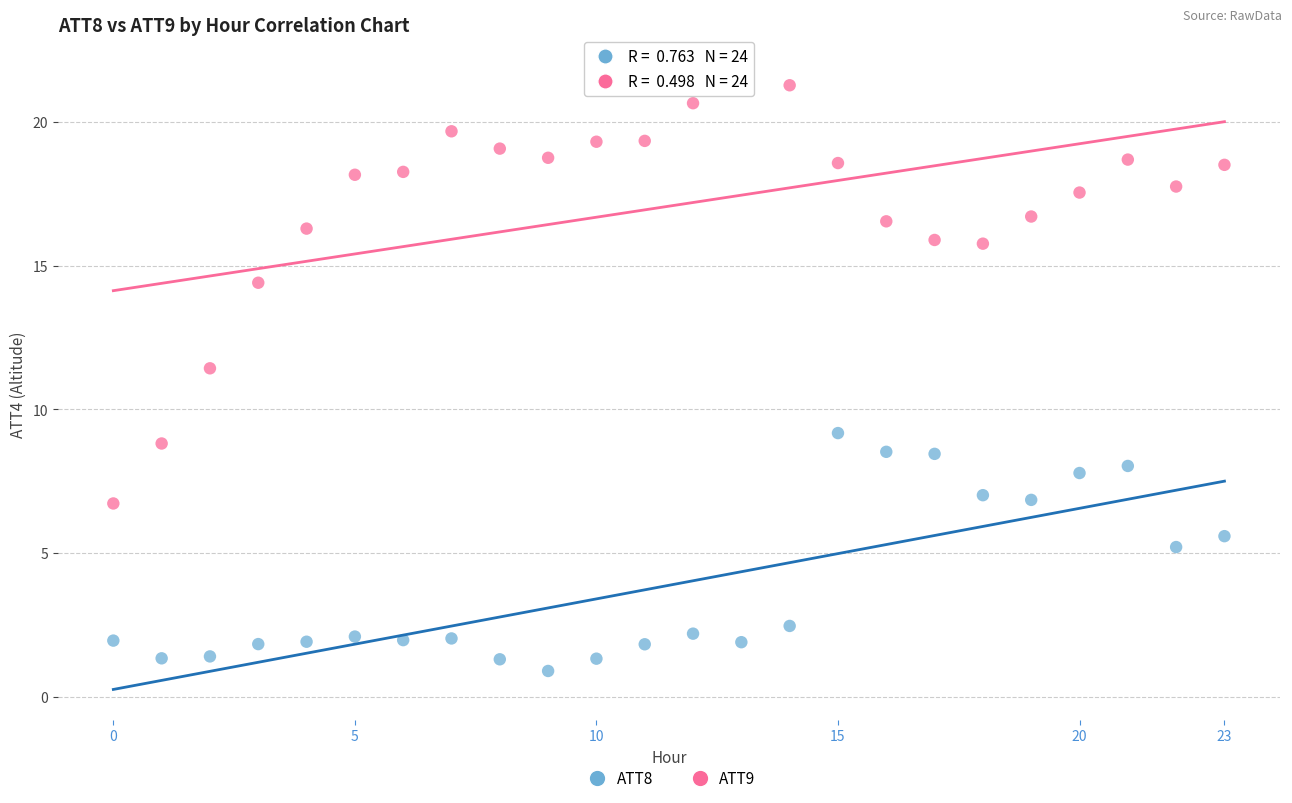

What are all the series names shown in the legend?

ATT8, ATT9